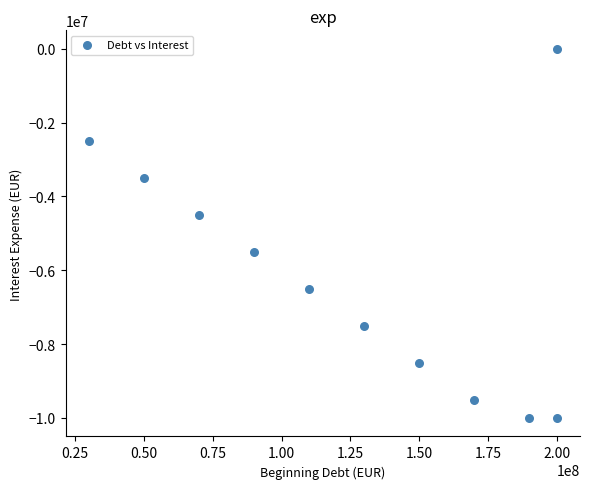

What is the range of X values (max minus min)?

170000000